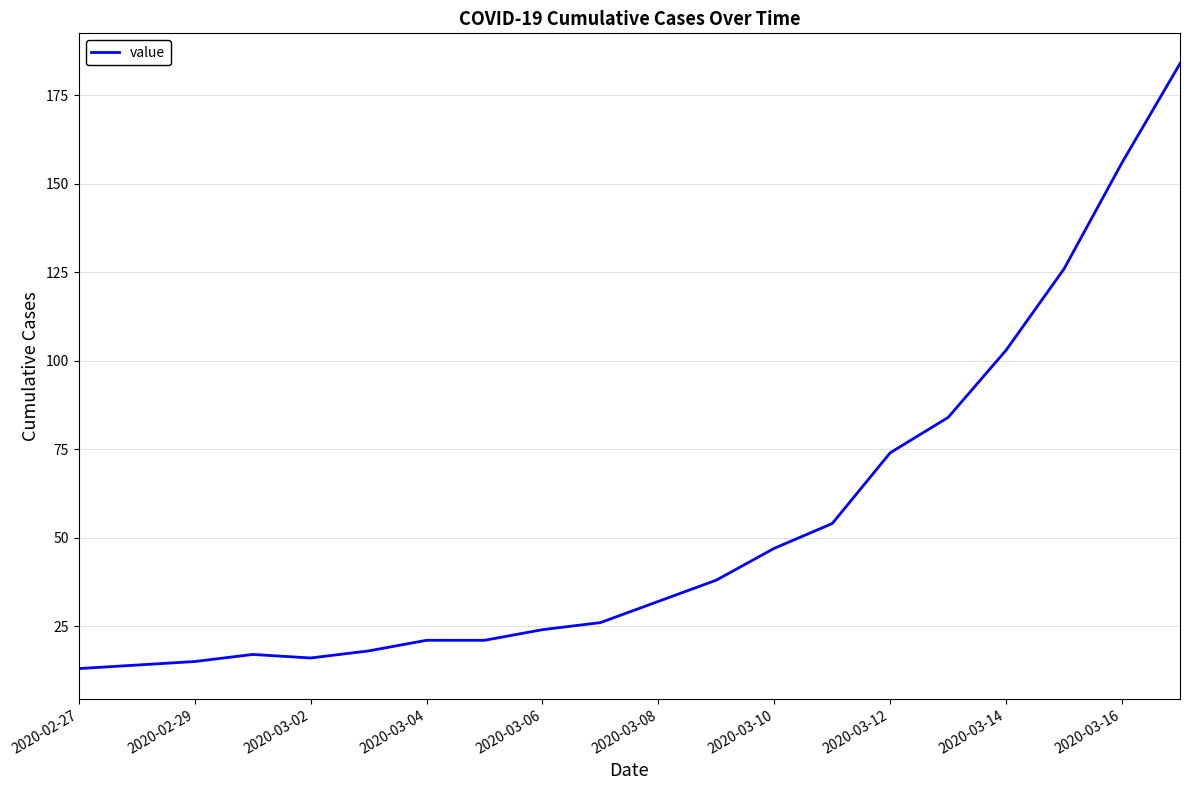

What is the difference between the maximum and minimum values?

171